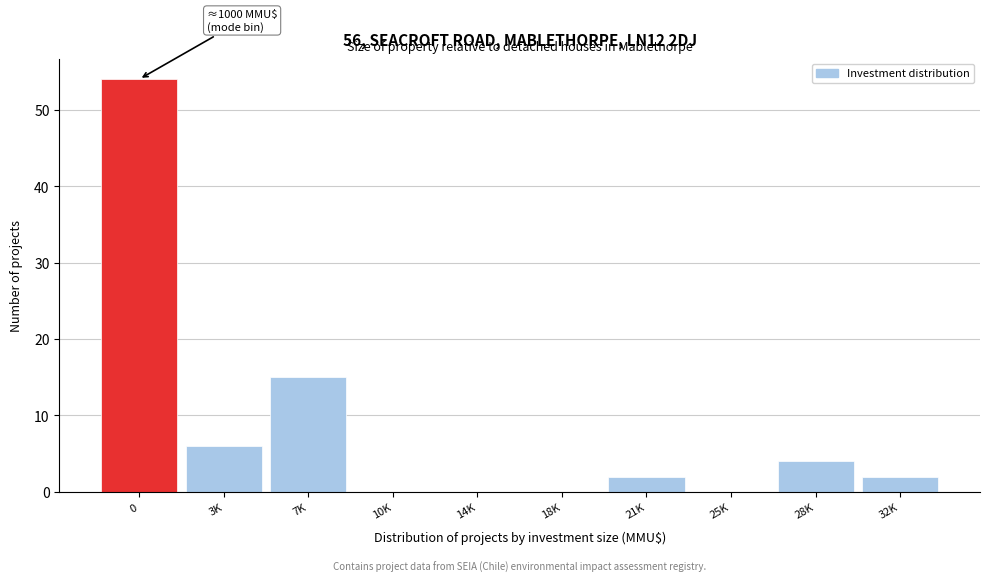

Reading left to right, list all the values displayed in this chart.

0=54	3K=6	7K=15	10K=0	14K=0	18K=0	21K=2	25K=0	28K=4	32K=2